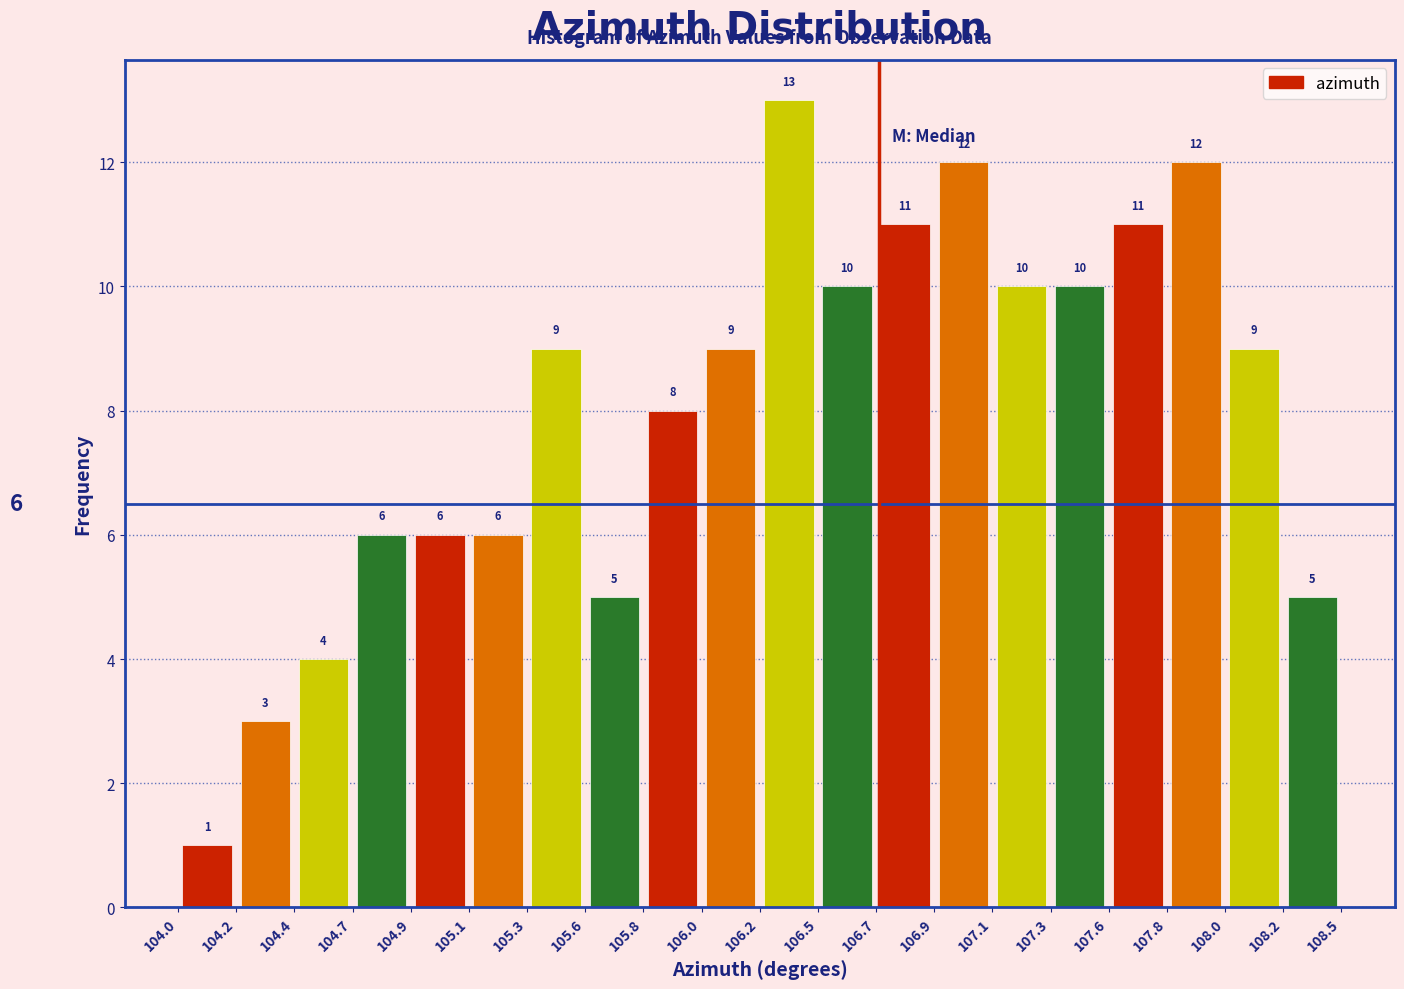

What is the height of the bar covering 104.7 to 104.9 on the x-axis?

6